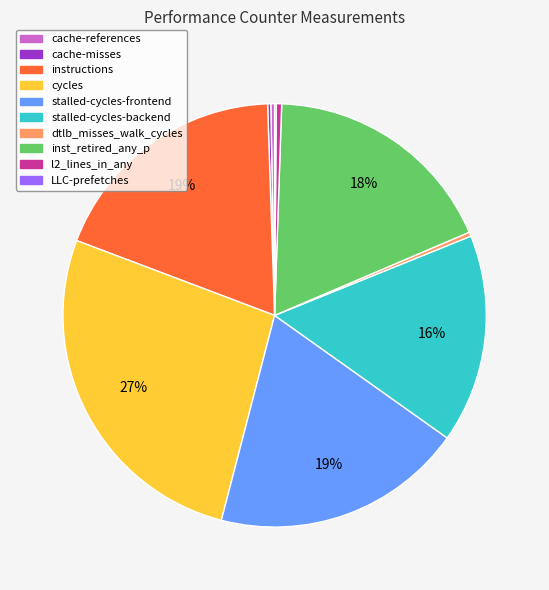

Is it true that cycles is 39% of the pie?

False